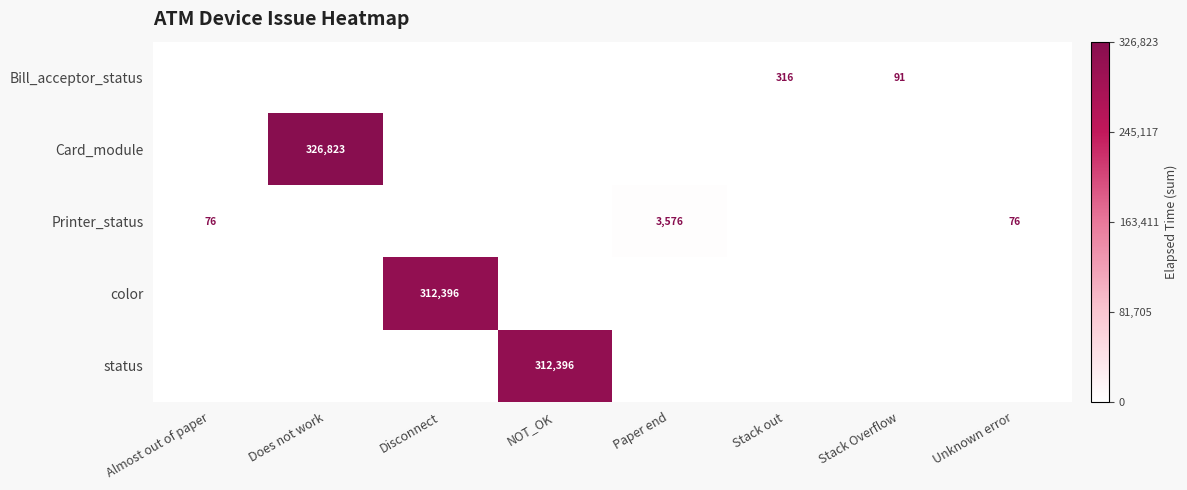

The value of Card_module at Unknown error is 0.6. True or false?

False